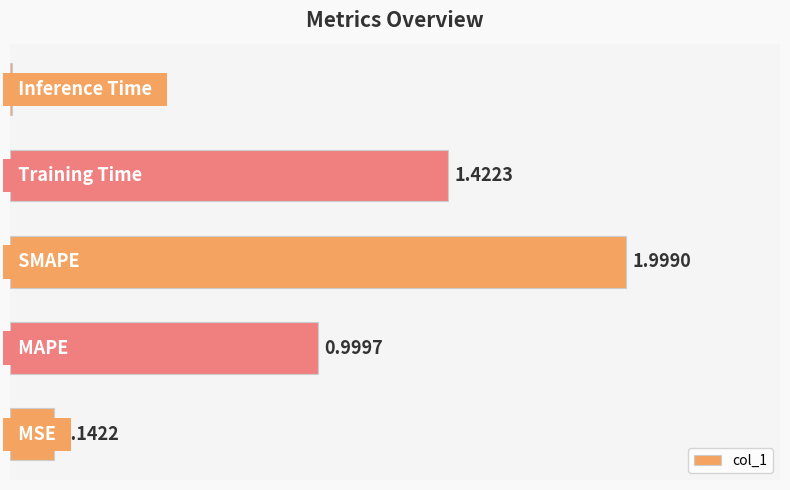

What is the sum of all values?

4.6